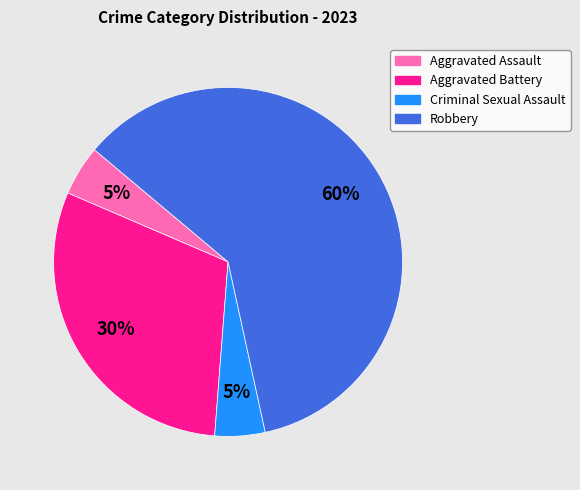

True or false: Robbery accounts for 54% of the total.

False